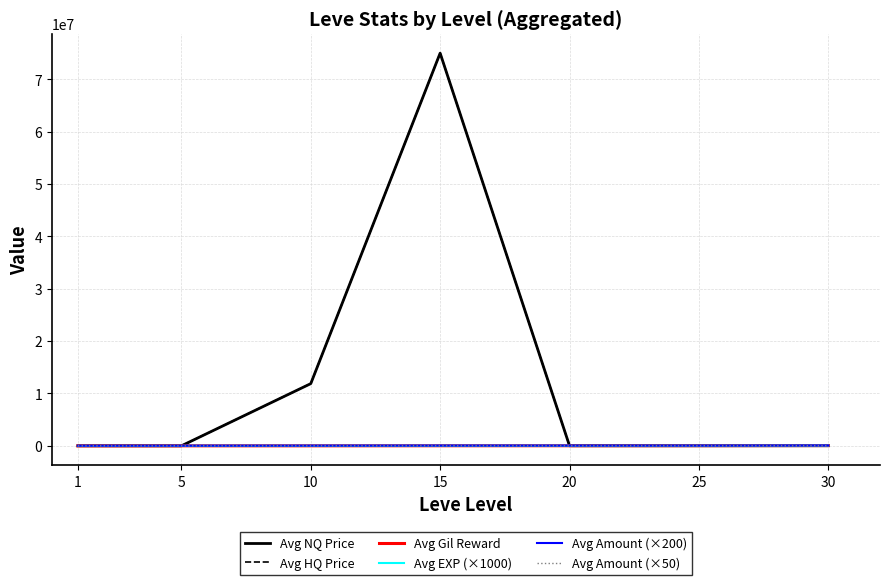

What is the total value across all series at 1?

47931